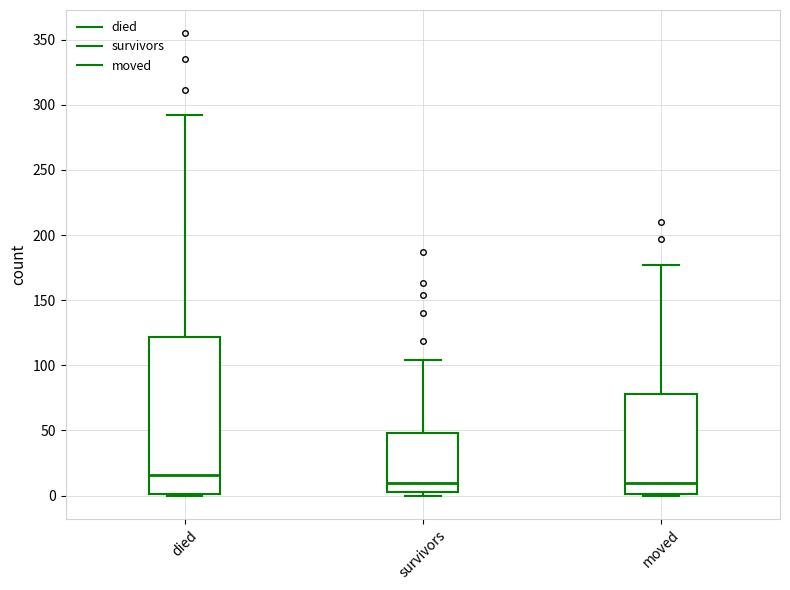

Which box is the tallest, from its lower edge to its upper edge?

died